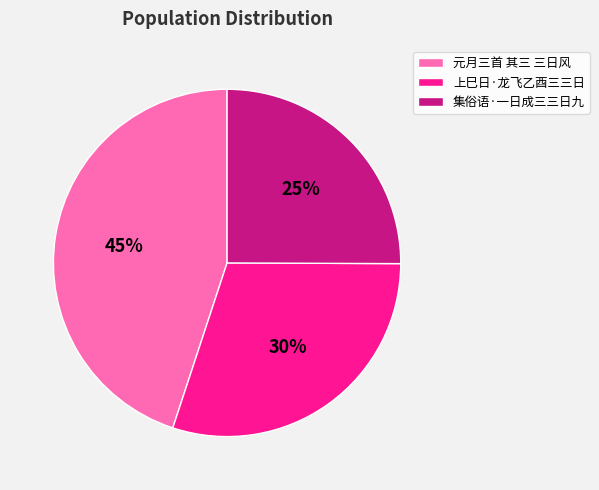

To the nearest percent, what portion does 集俗语·一日成三三日九 represent?

25%